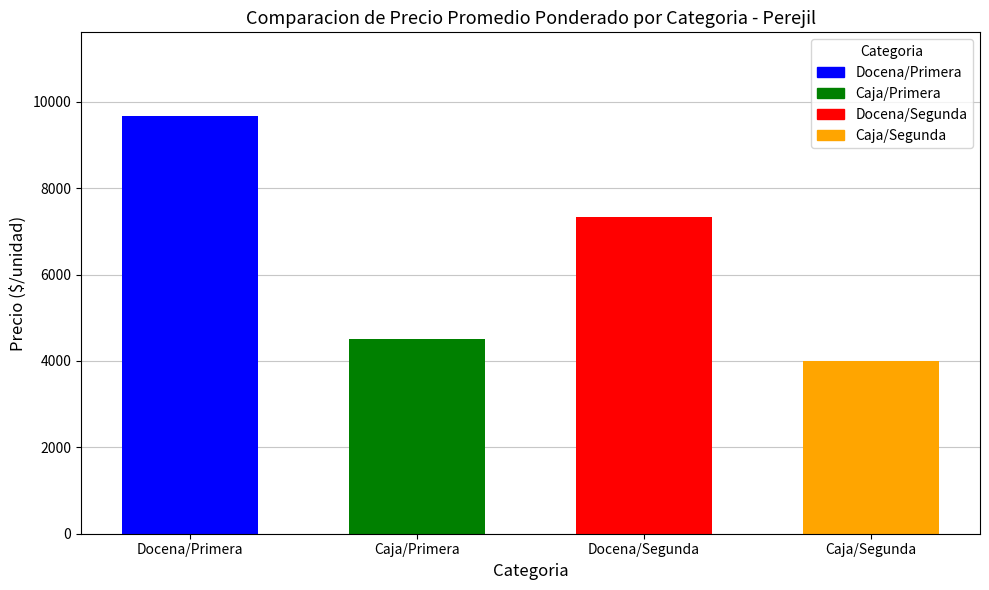

Reading left to right, what are all the values shown in this chart?

Docena/Primera=9675	Caja/Primera=4501	Docena/Segunda=7333	Caja/Segunda=4000